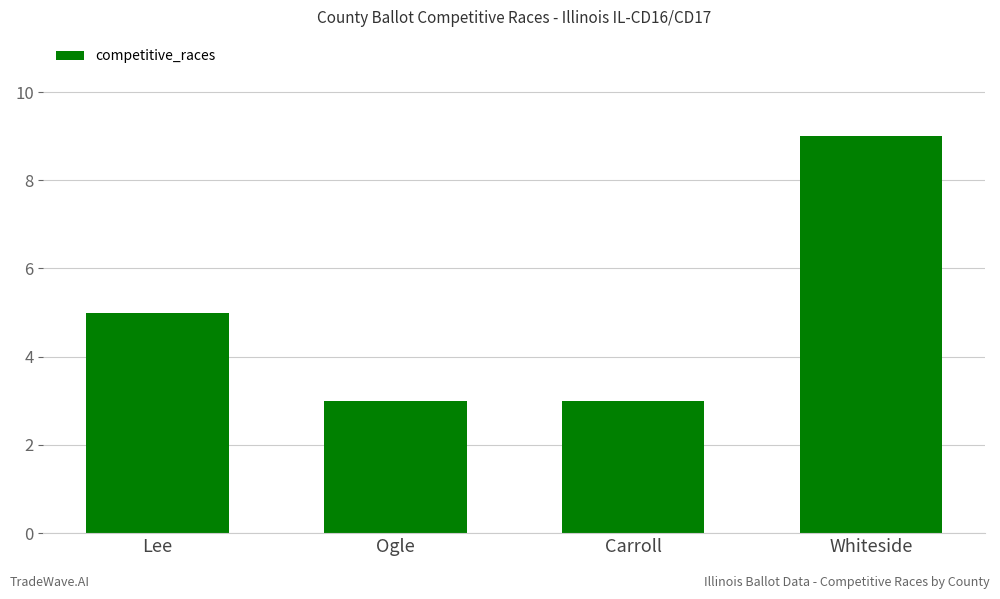

What is the label of the 2nd bar from the right?

Carroll